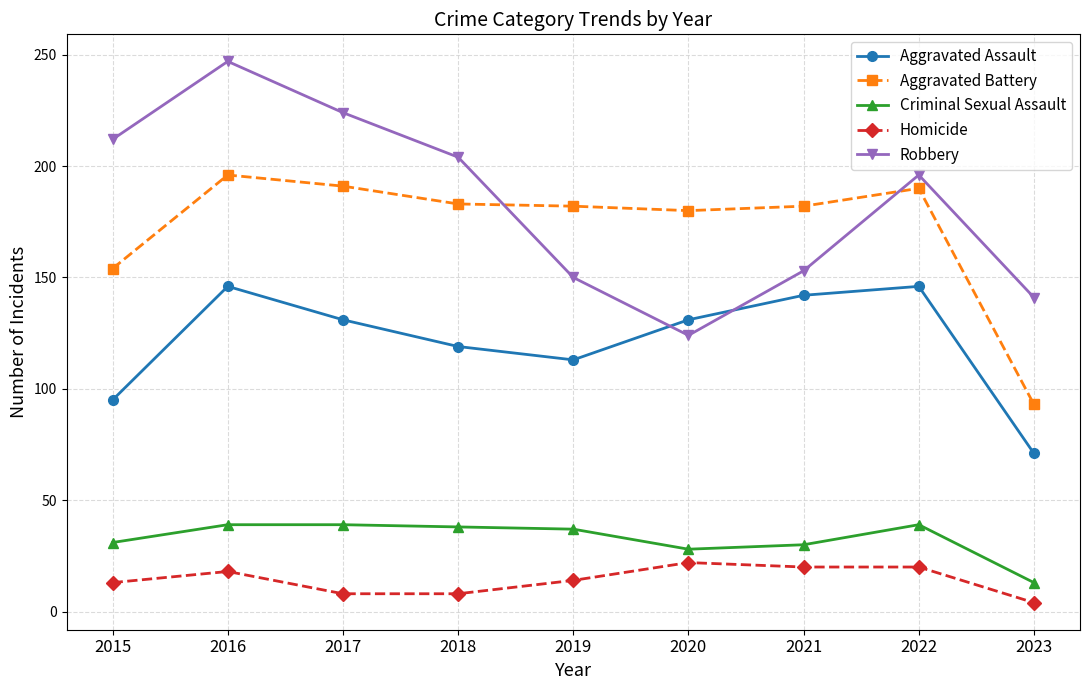

Rank the series by their maximum value, from lowest to highest.

Homicide, Criminal Sexual Assault, Aggravated Assault, Aggravated Battery, Robbery